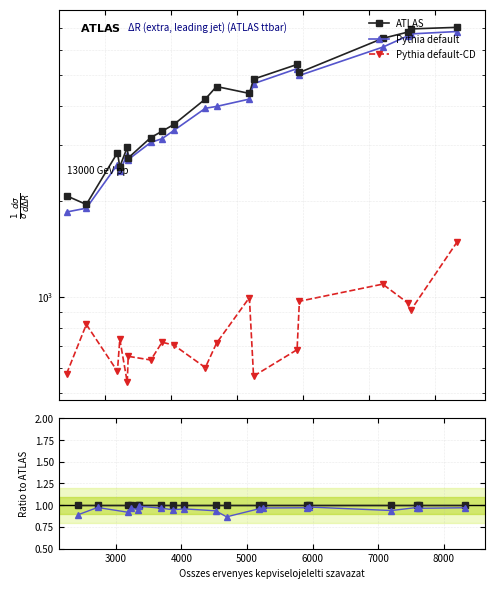

Is it true that Pythia default-CD equals 0.3 at 14?

False